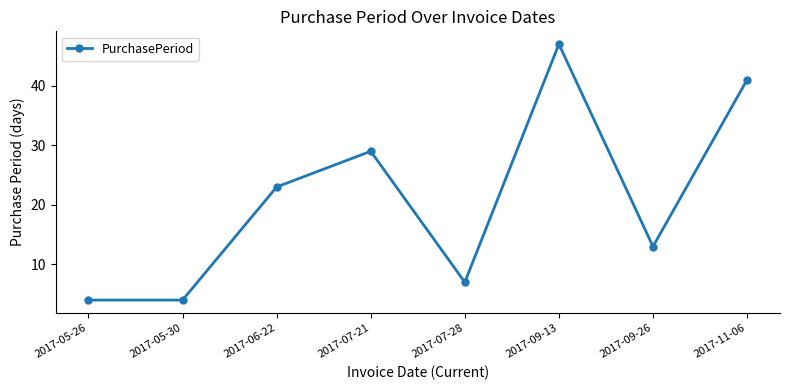

The value at 2017-05-26 is 6. True or false?

False